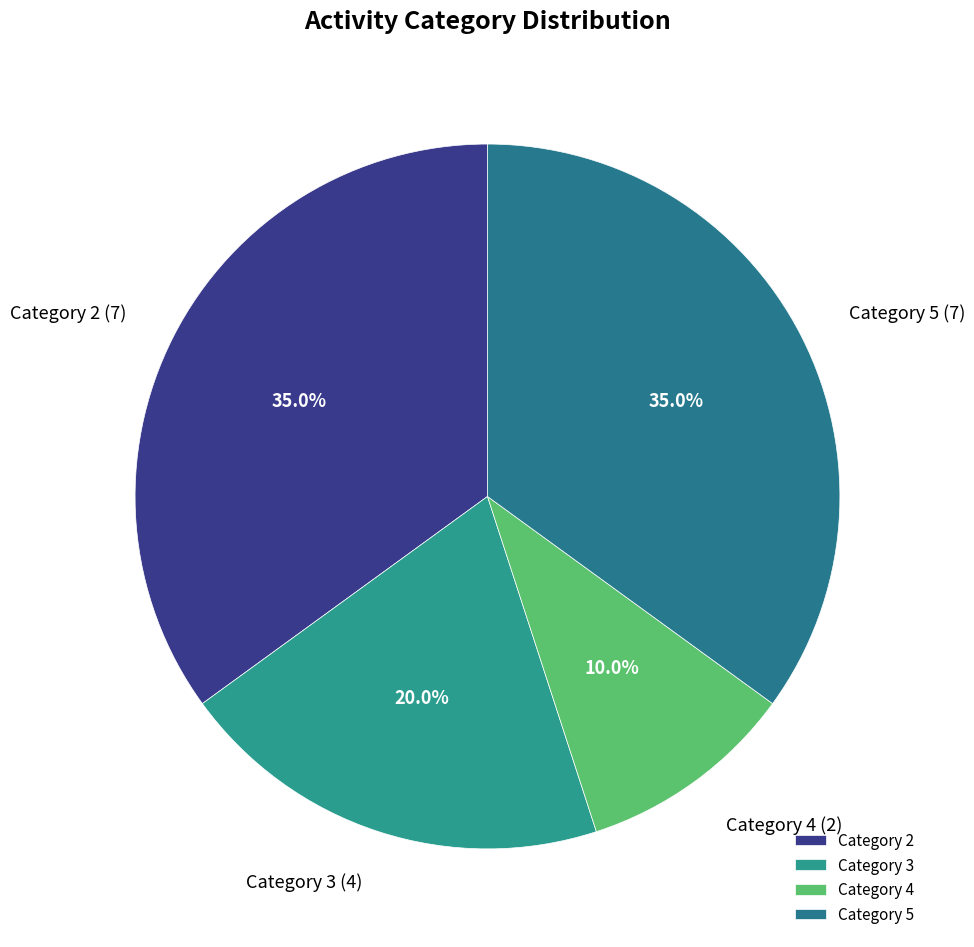

Is Category 5 (7) the majority of the pie?

No